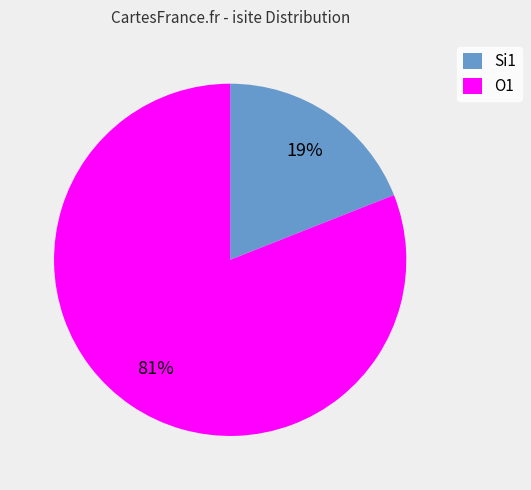

Approximately how many times larger is the value at O1 compared to Si1?

4.3